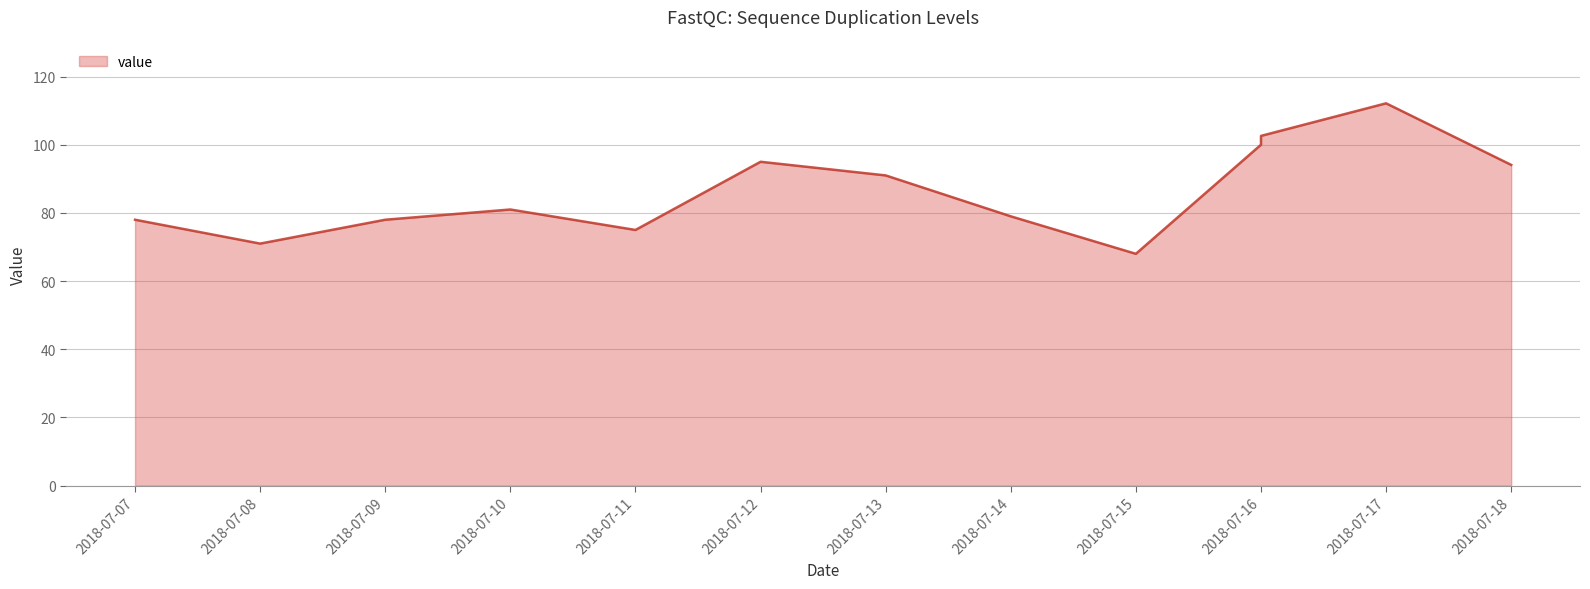

What is the ratio of the value at 2018-07-18 to the value at 2018-07-11?

1.3